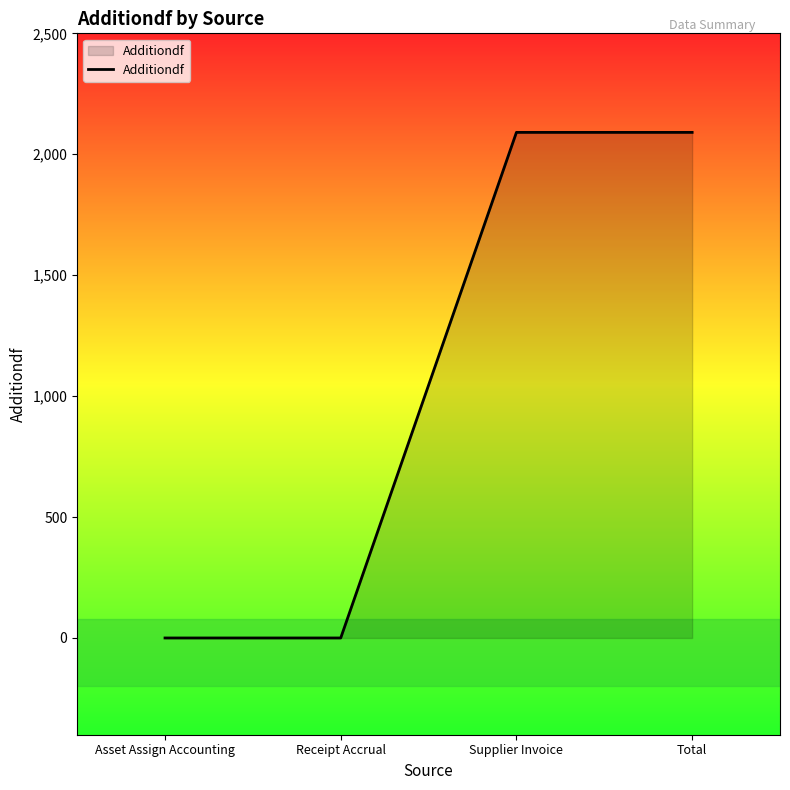

At which label does the data first exceed 2090?

Supplier Invoice